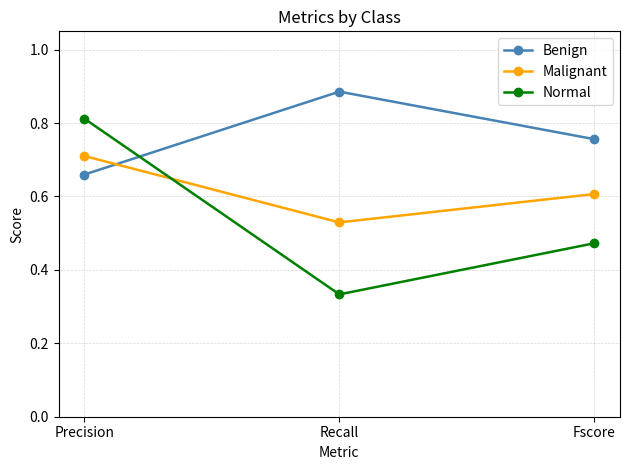

What is the sum of the Benign values at Fscore and Precision?

1.4